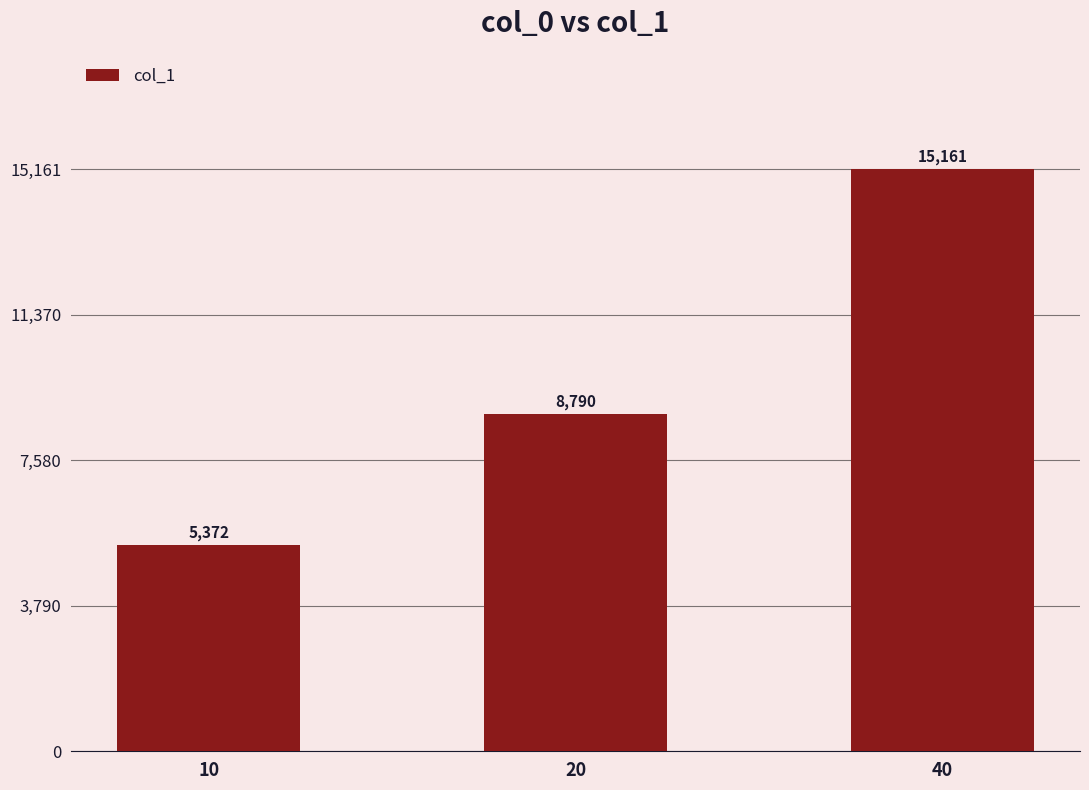

Between 20 and 40, which is larger?

40